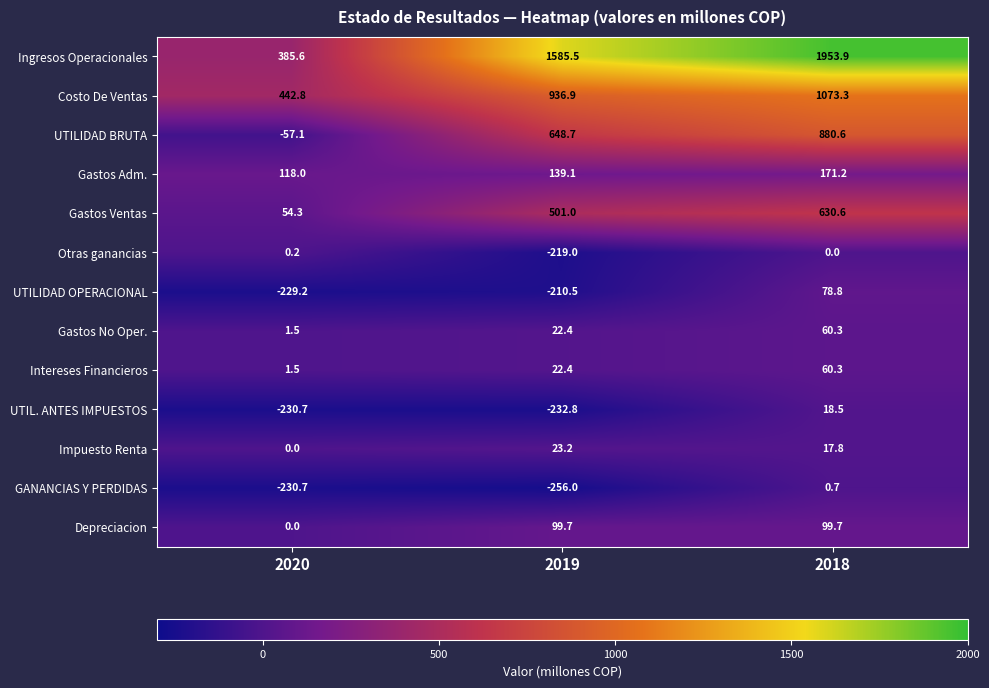

True or false: Gastos Adm. has a value of 192.9 at 2019.

False